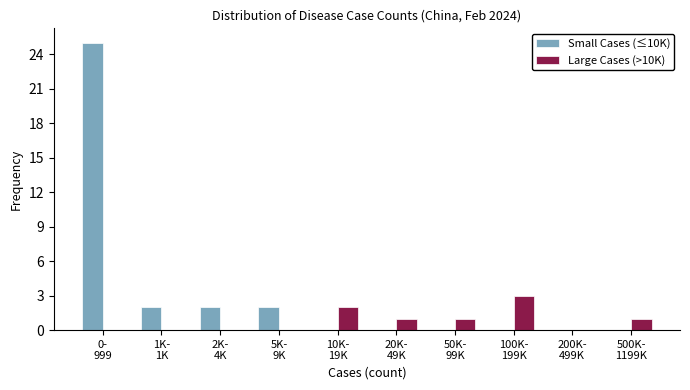

What is the maximum value for Small Cases (≤10K)?

25